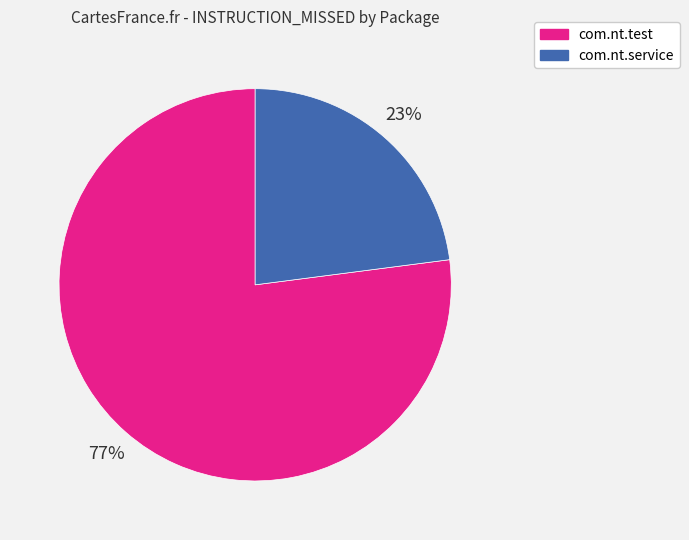

To the nearest percent, what is the average slice percentage?

50%